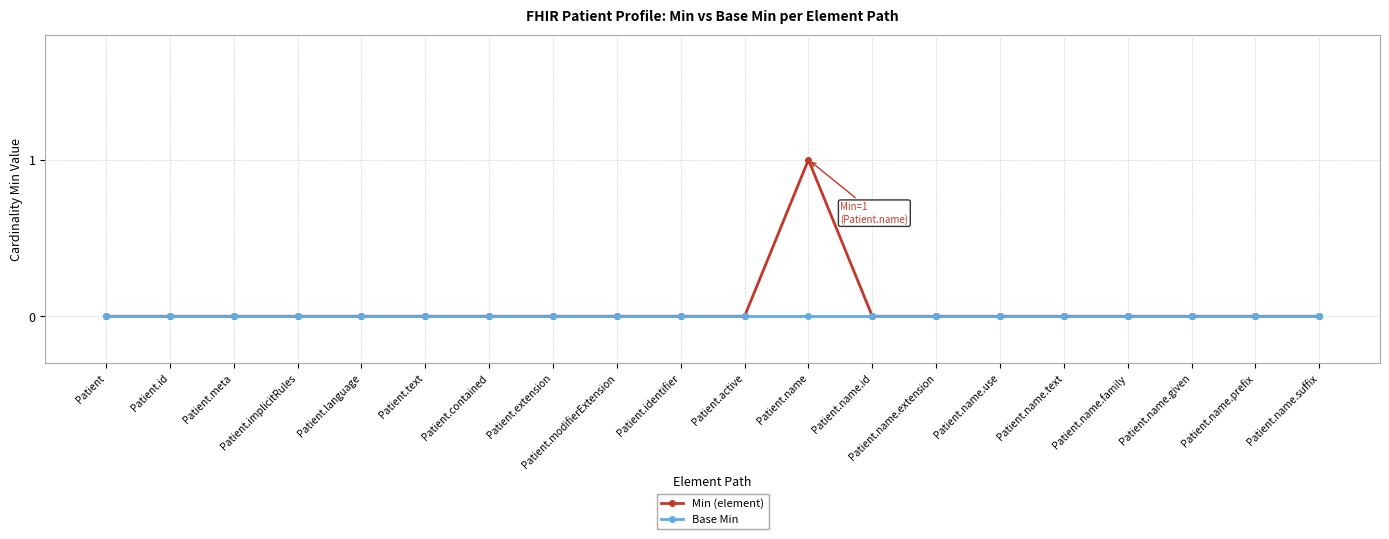

Rank the series by their average value, from highest to lowest.

Min (element), Base Min